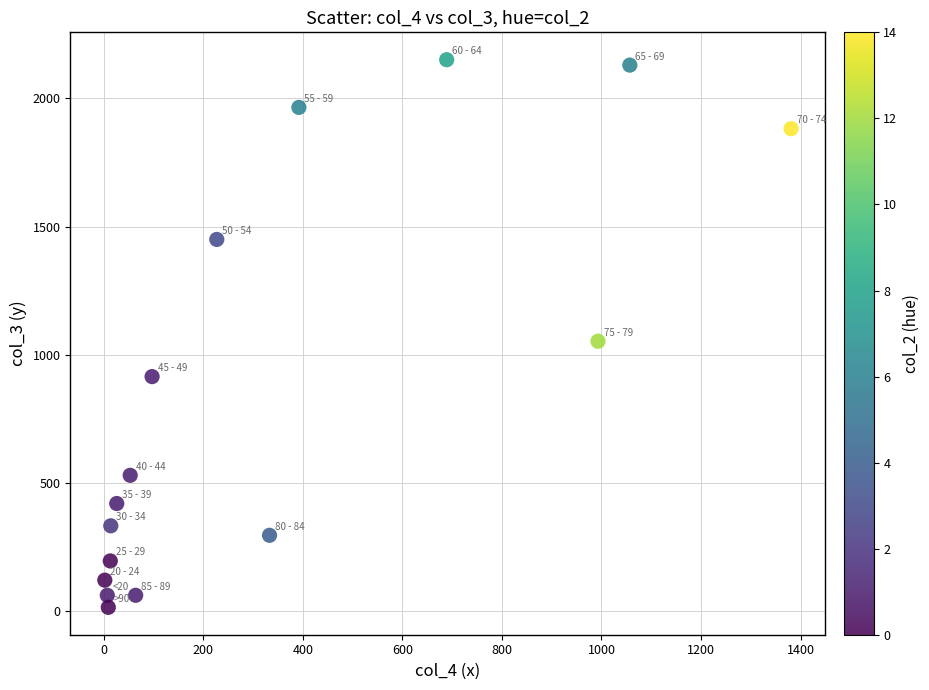

What is the range of Y values (max minus min)?

2136